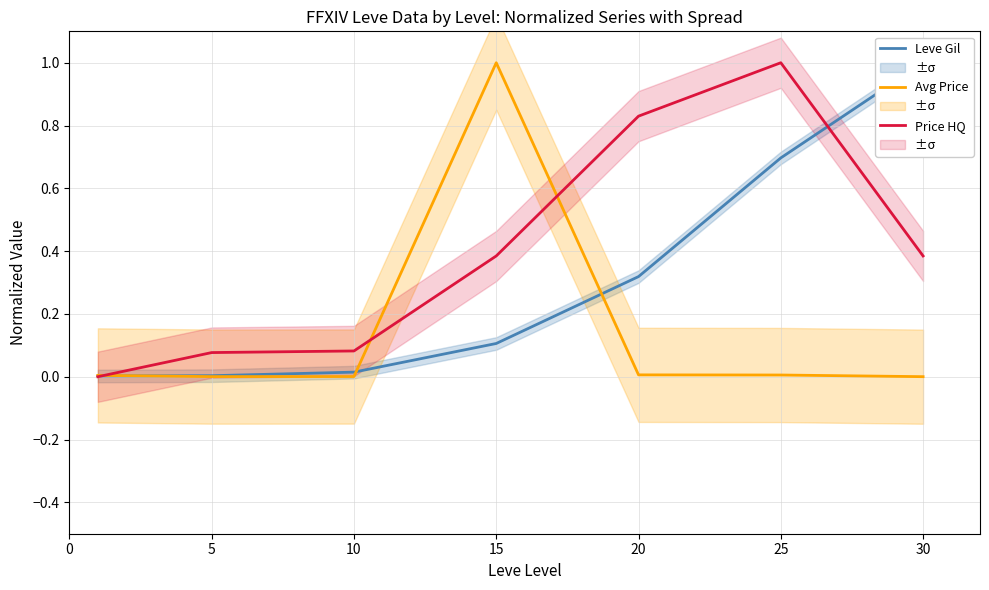

At which category is the sum across all series the highest?

25